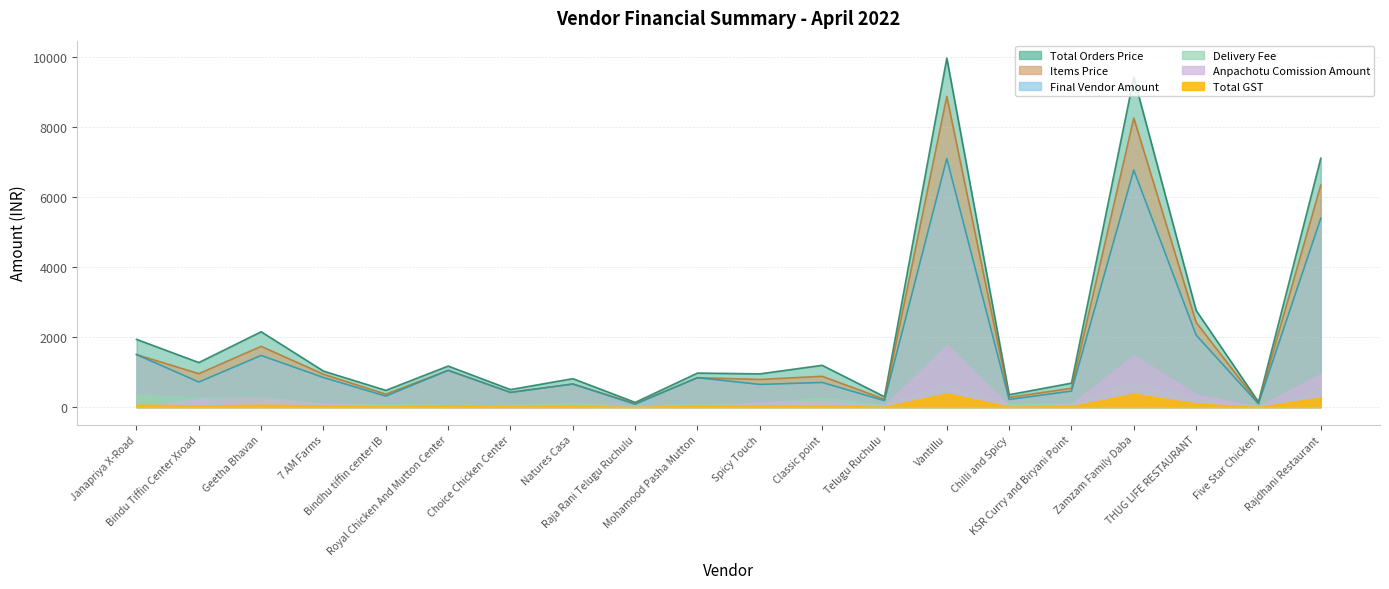

True or false: Total Orders Price and Final Vendor Amount cross at least once.

False